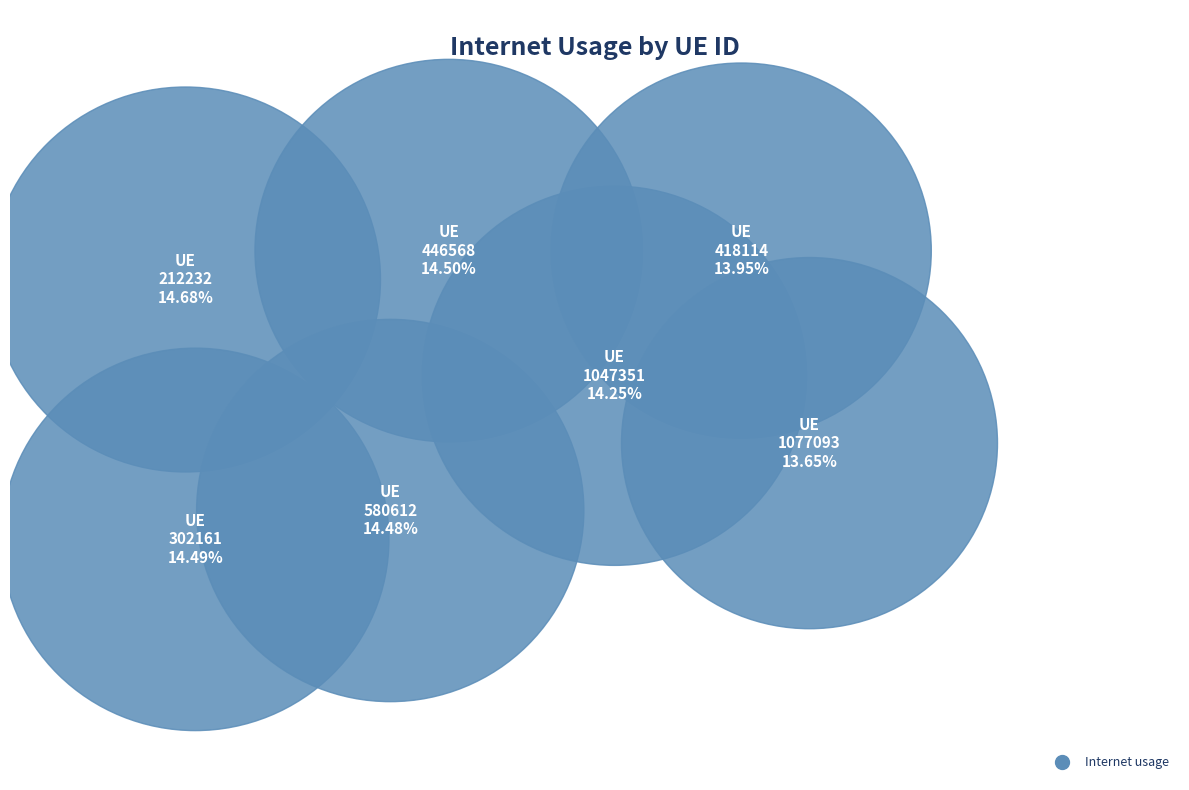

How many slices are in this pie chart?

7